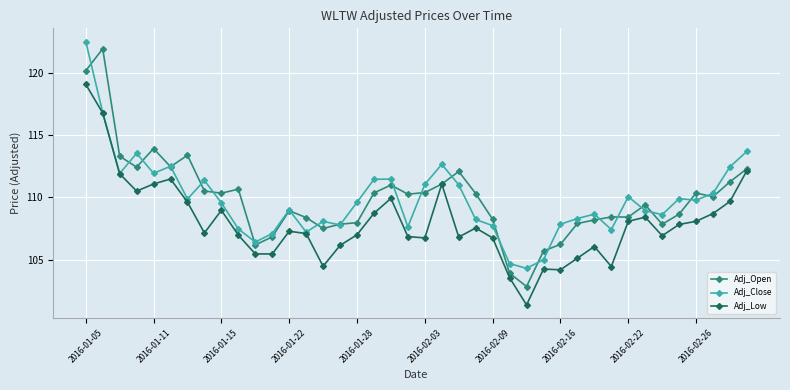

True or false: Adj_Open has more than 1 interior local peaks.

True